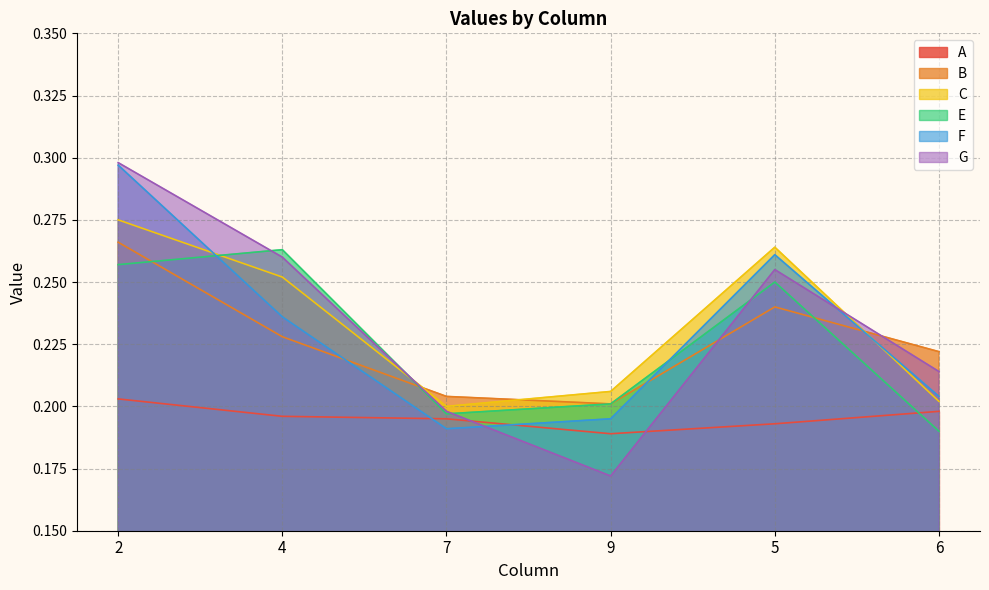

List the labels in order of A value, largest first.

2, 6, 4, 7, 5, 9